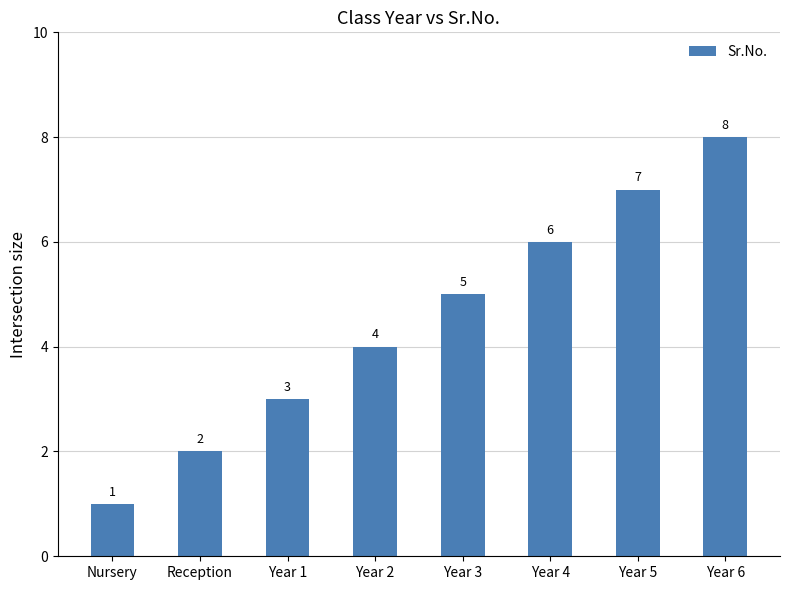

List the labels in order of value, largest first.

Year 6, Year 5, Year 4, Year 3, Year 2, Year 1, Reception, Nursery